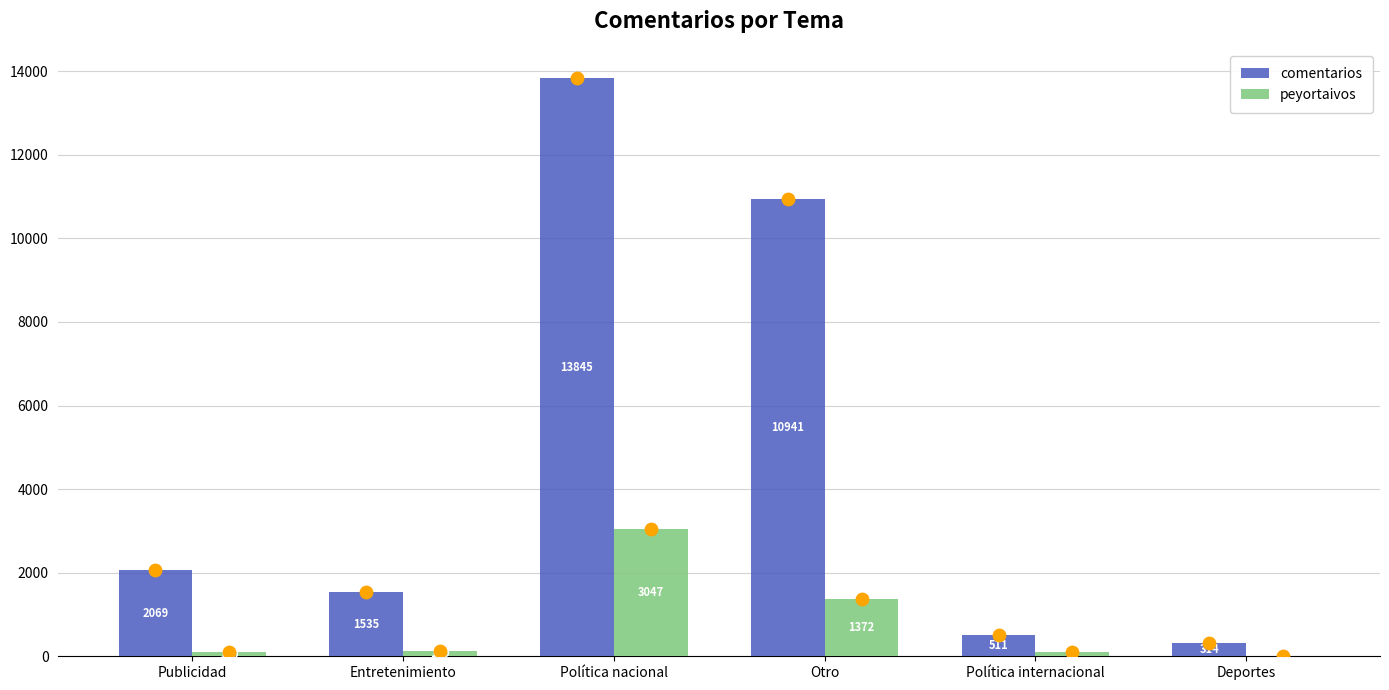

Which series has the largest total across all categories?

comentarios